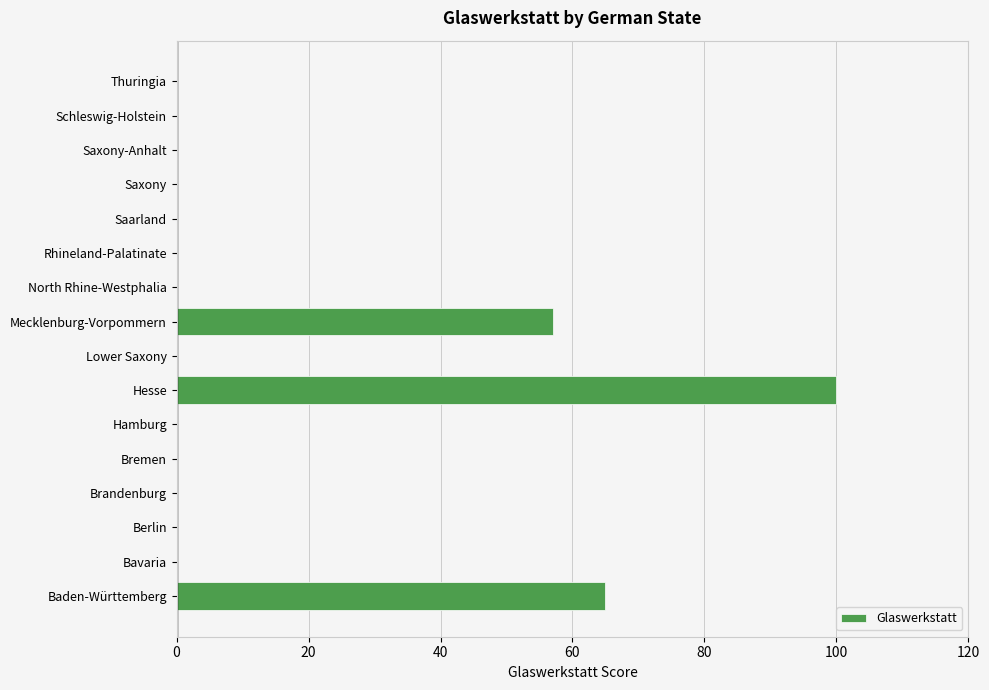

Count the number of data series in this chart.

1